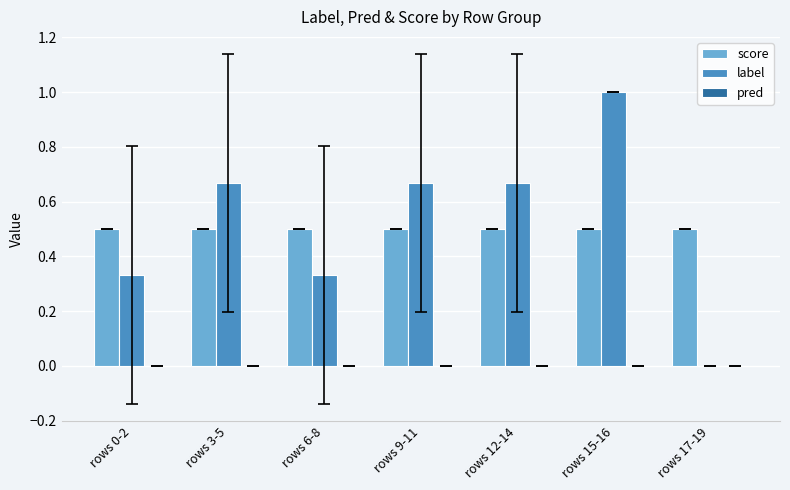

Which category has the highest value across all series?

rows 15-16